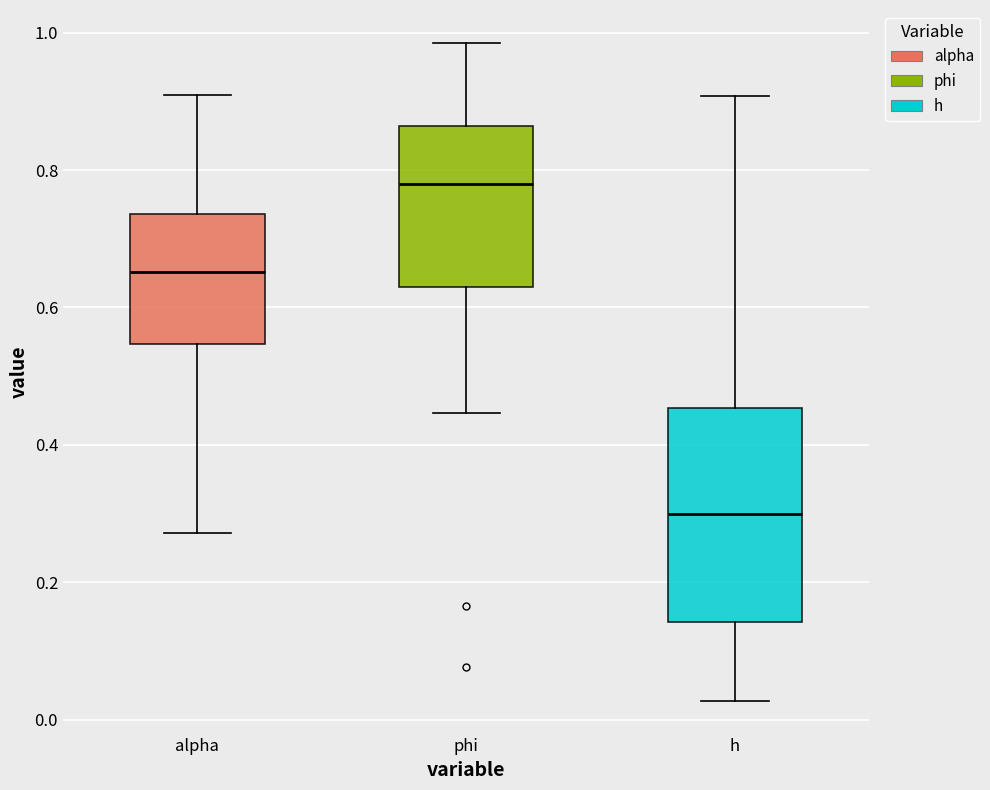

Reading left to right, transcribe this box plot: for each box, give where its median line is, the range the box spans, and where its two whiskers end, as read against the y-axis. The values are not printed on the chart, so give them approximately, as read against the axis.

alpha: median 0.66, box 0.54 to 0.74, whiskers 0.28 to 0.90
phi: median 0.78, box 0.64 to 0.86, whiskers 0.44 to 0.98
h: median 0.30, box 0.14 to 0.46, whiskers 0.02 to 0.90